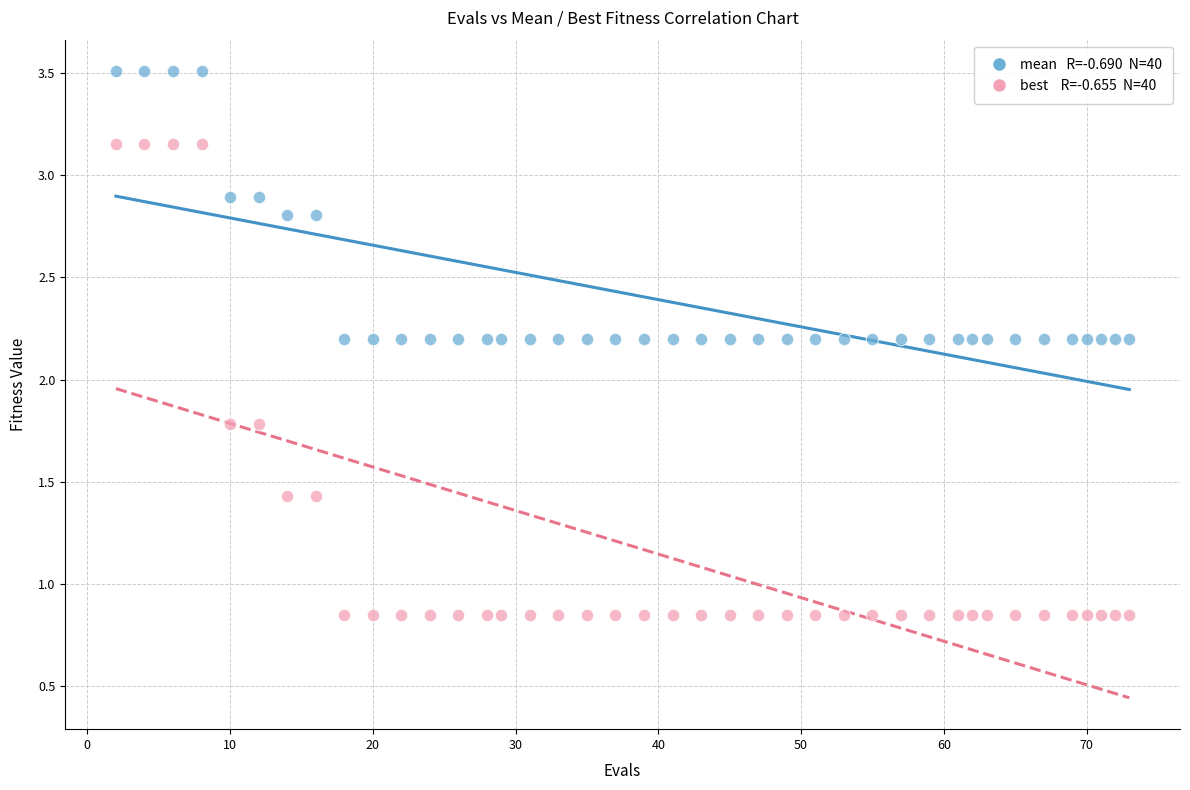

Across all data points, what is the range of Y values (max minus min)?

2.7